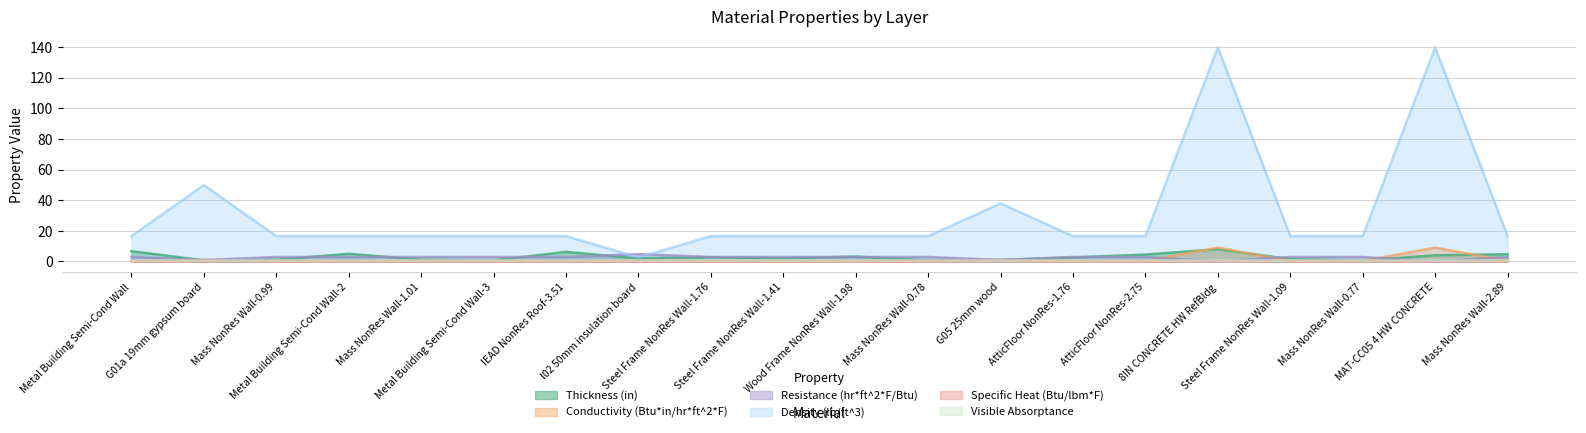

What value does the Conductivity (Btu*in/hr*ft^2*F) series have at G05 25mm wood?

1.0